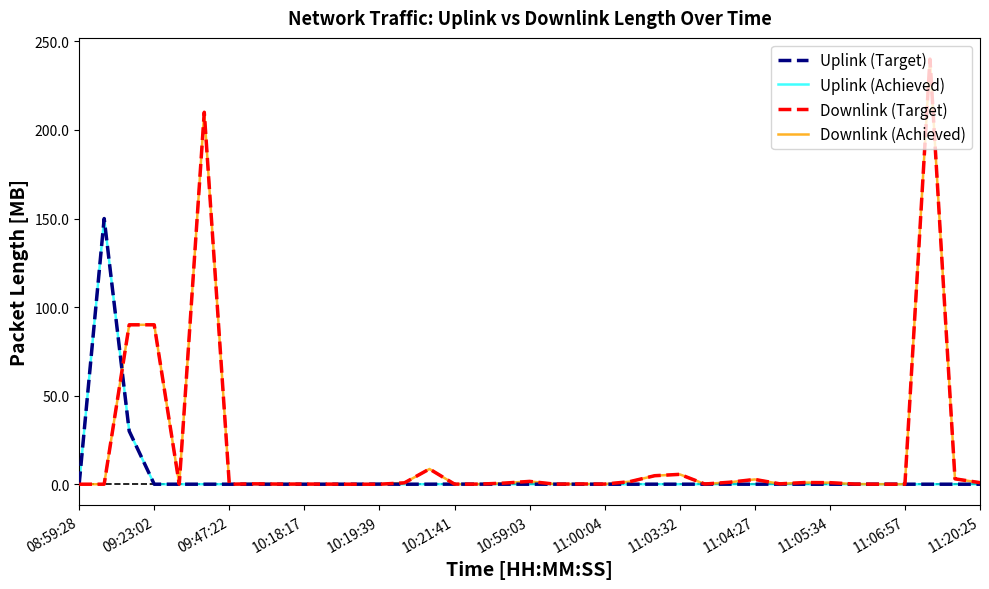

How many times do Downlink (Achieved) and Uplink (Achieved) cross each other?

5